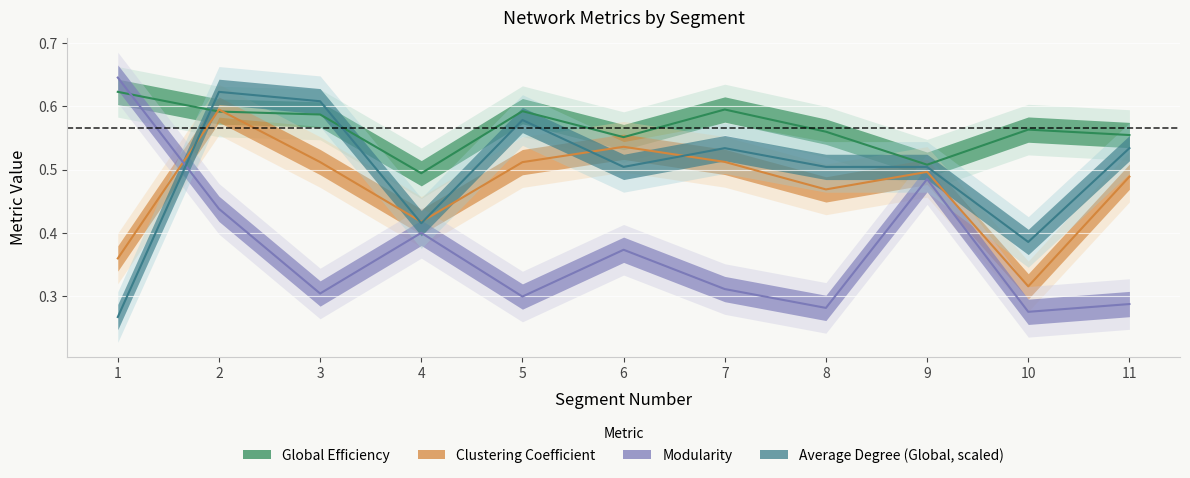

What is the maximum value shown in the chart?

0.6